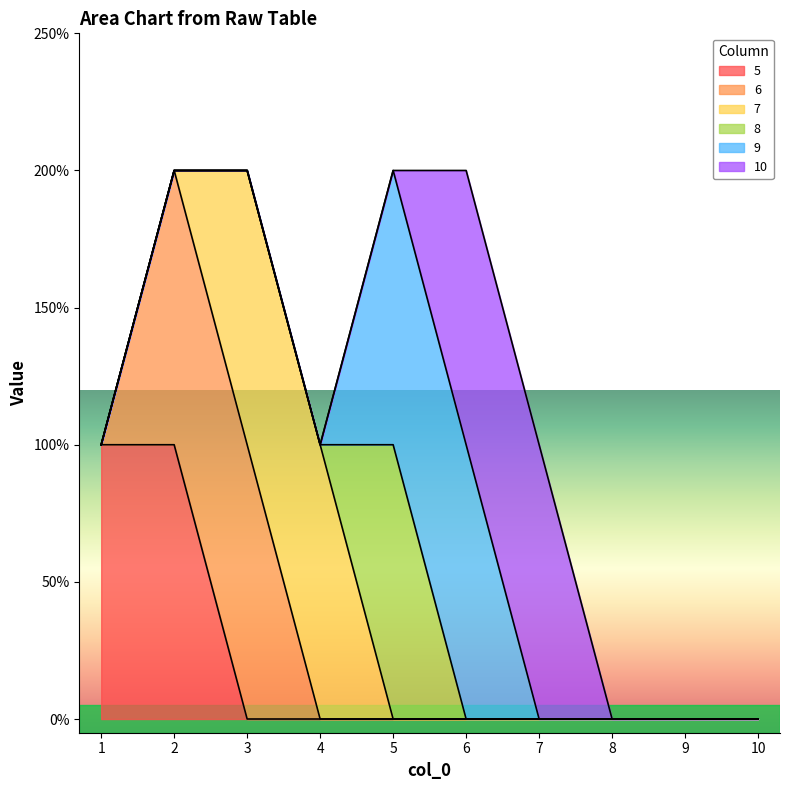

What are all the series names shown in the legend?

5, 6, 7, 8, 9, 10